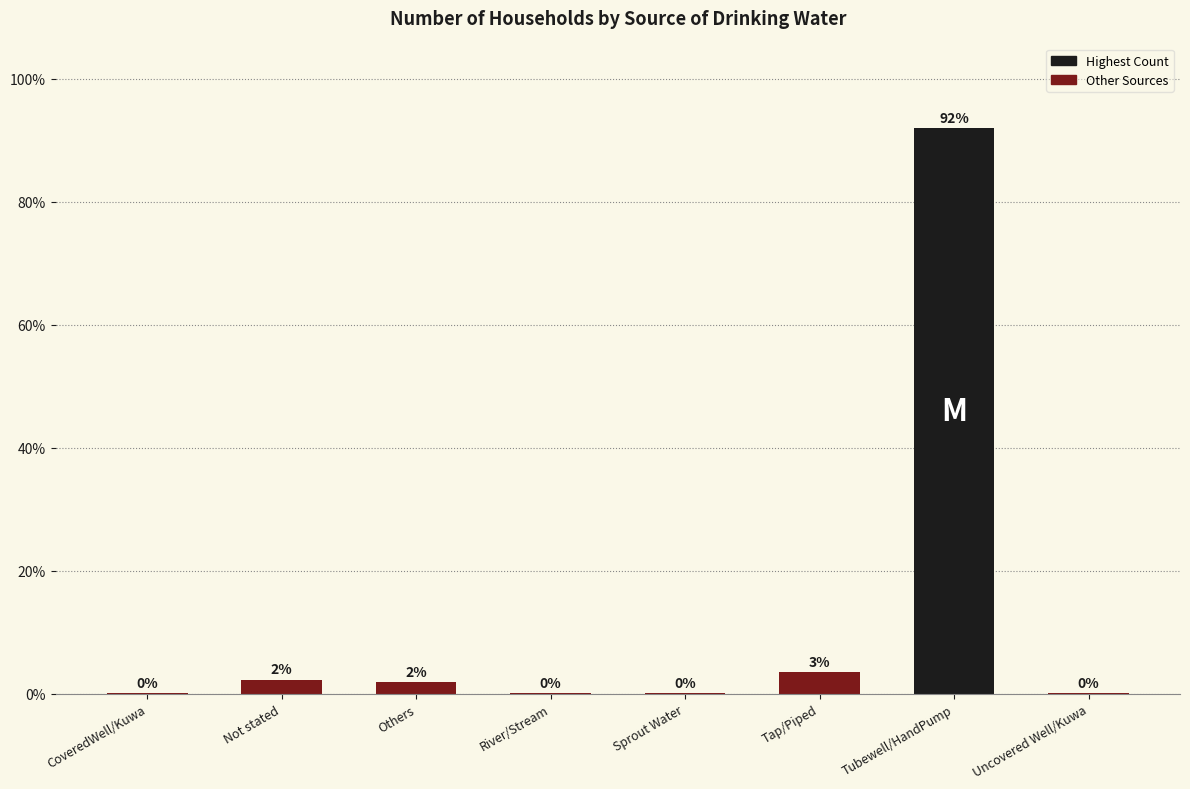

What is the value of the 1st bar from the left?

0.1